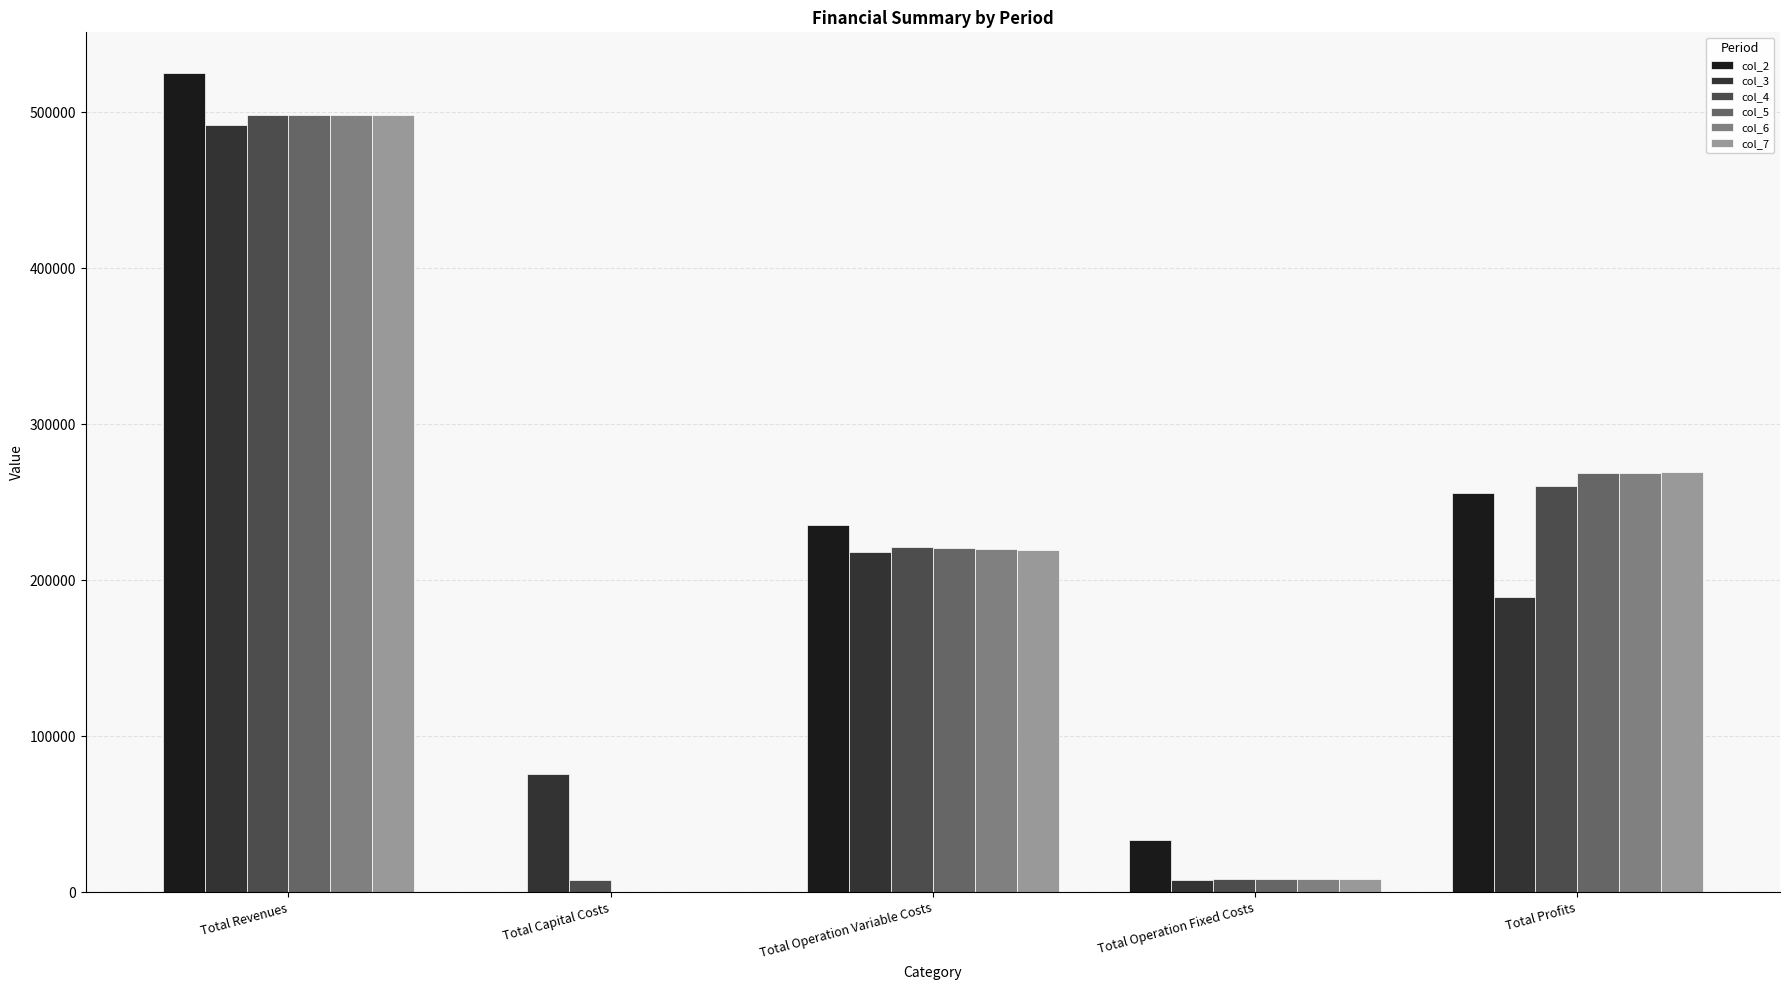

Is it true that col_3 equals 76000.0 at Total Capital Costs?

True